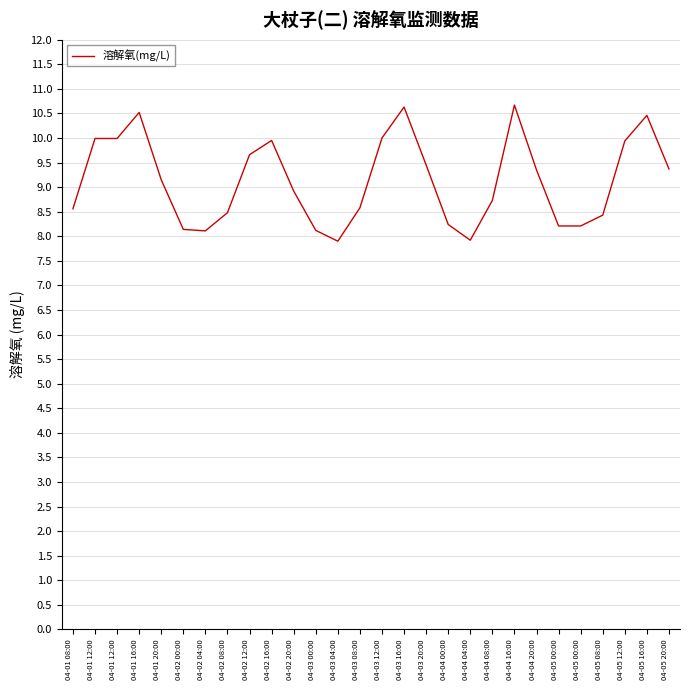

Reading left to right, list all the values displayed in this chart.

04-01 08:00=8.6	04-01 12:00=10.0	04-01 12:00=10.0	04-01 16:00=10.5	04-01 20:00=9.2	04-02 00:00=8.1	04-02 04:00=8.1	04-02 08:00=8.5	04-02 12:00=9.7	04-02 16:00=9.9	04-02 20:00=8.9	04-03 00:00=8.1	04-03 04:00=7.9	04-03 08:00=8.6	04-03 12:00=10.0	04-03 16:00=10.6	04-03 20:00=9.4	04-04 00:00=8.2	04-04 04:00=7.9	04-04 08:00=8.7	04-04 16:00=10.7	04-04 20:00=9.3	04-05 00:00=8.2	04-05 00:00=8.2	04-05 08:00=8.4	04-05 12:00=9.9	04-05 16:00=10.5	04-05 20:00=9.4